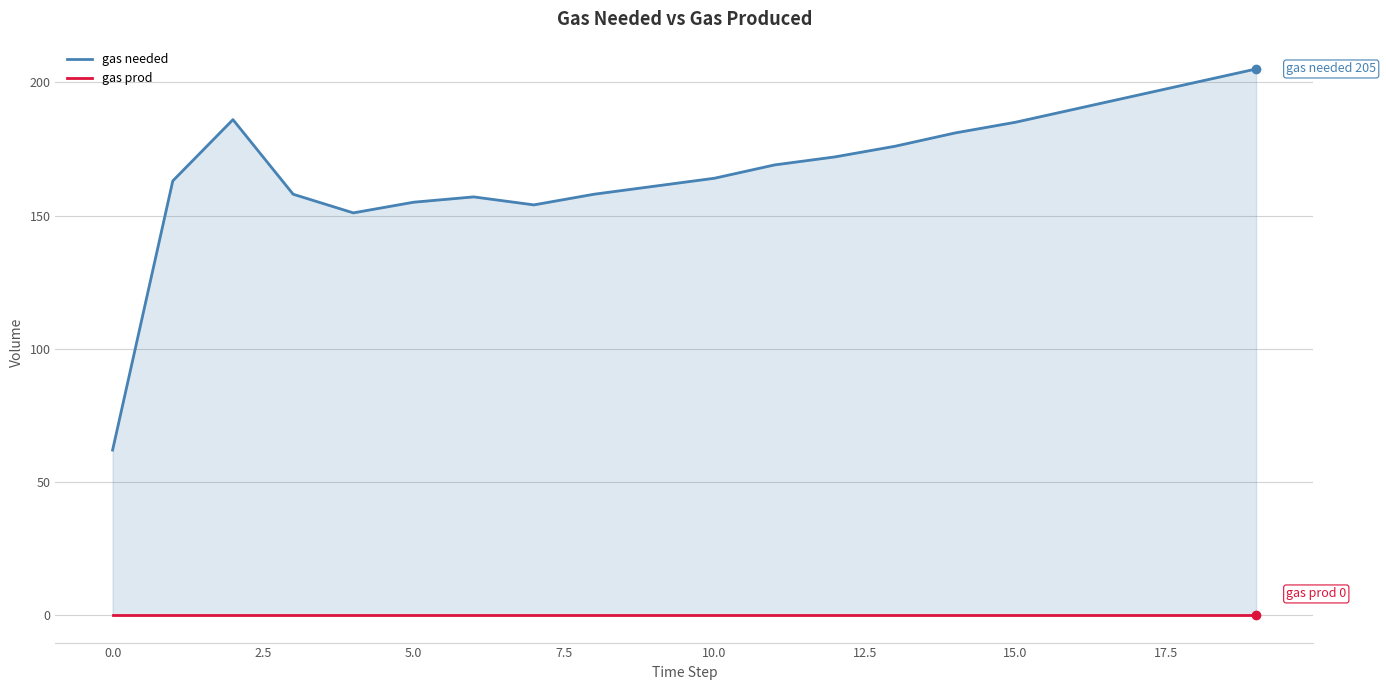

At 17.5, list the series in order from largest to smallest.

gas needed, gas prod